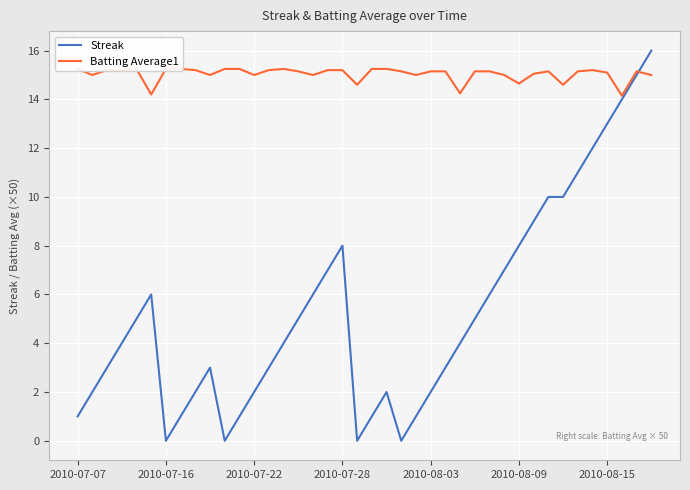

True or false: Batting Average1 has more than 2 interior local peaks.

True